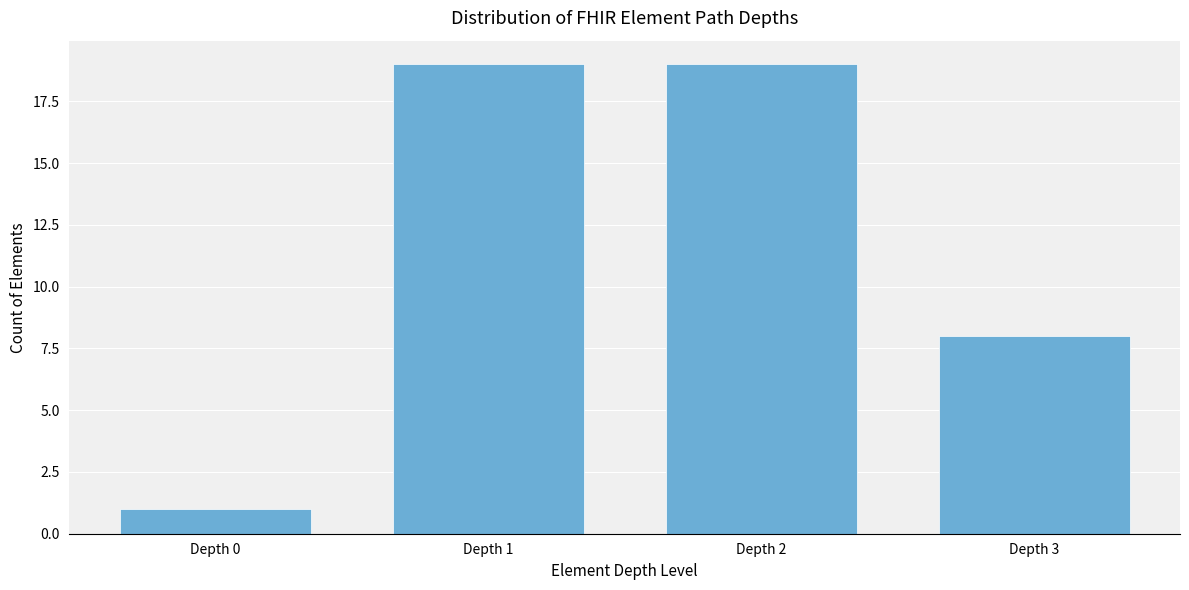

Reading left to right, what are all the values shown in this chart?

1	19	19	8